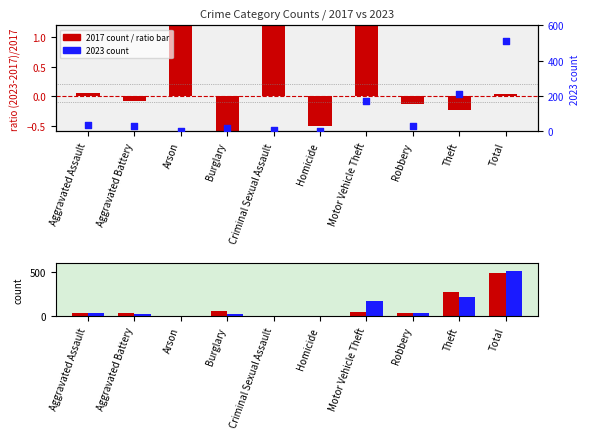

What is the change in value from Arson to Total?

+509